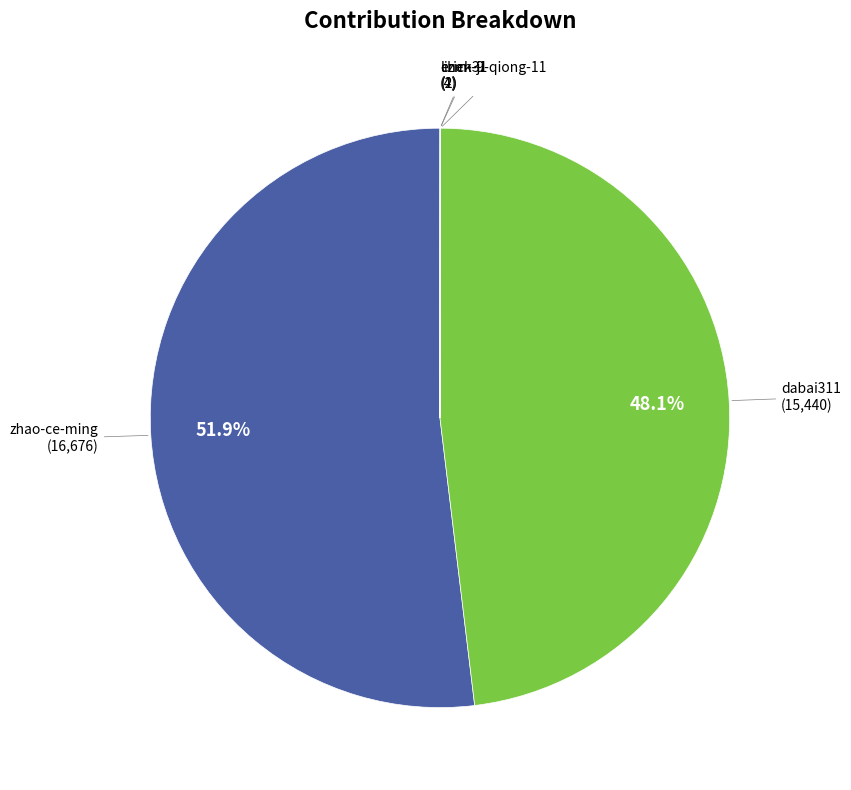

Does zhao-ce-ming account for over 50% of the chart?

Yes